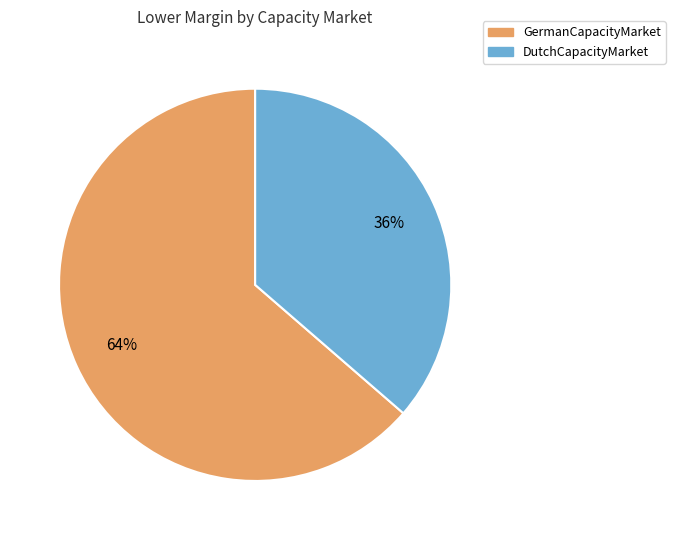

Which slice is the smallest?

DutchCapacityMarket